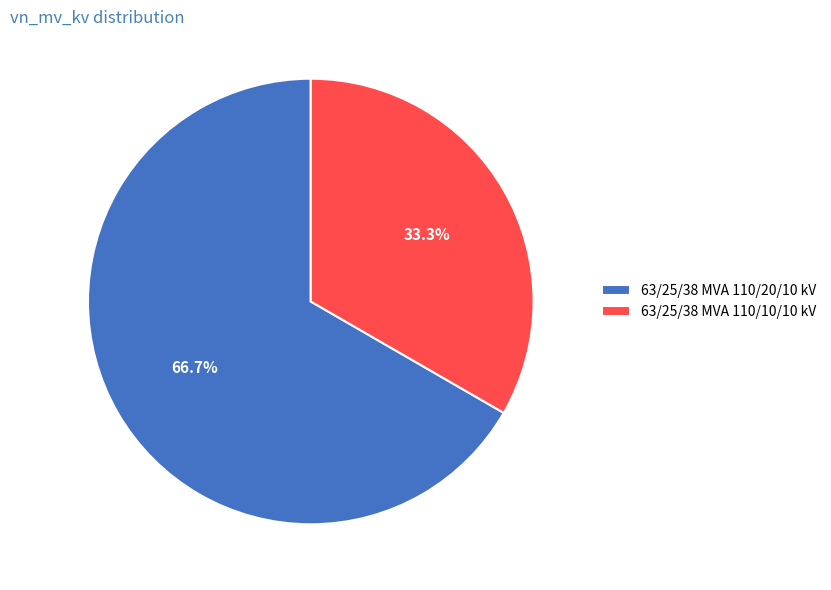

To the nearest percent, what is the combined percentage of 63/25/38 MVA 110/20/10 kV and 63/25/38 MVA 110/10/10 kV?

100%